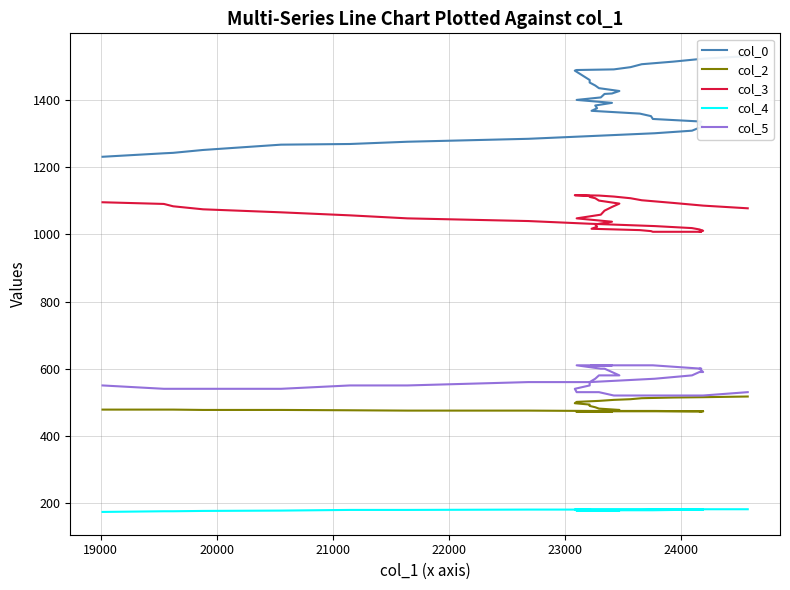

What is the average value of the col_0 series?

1381.5